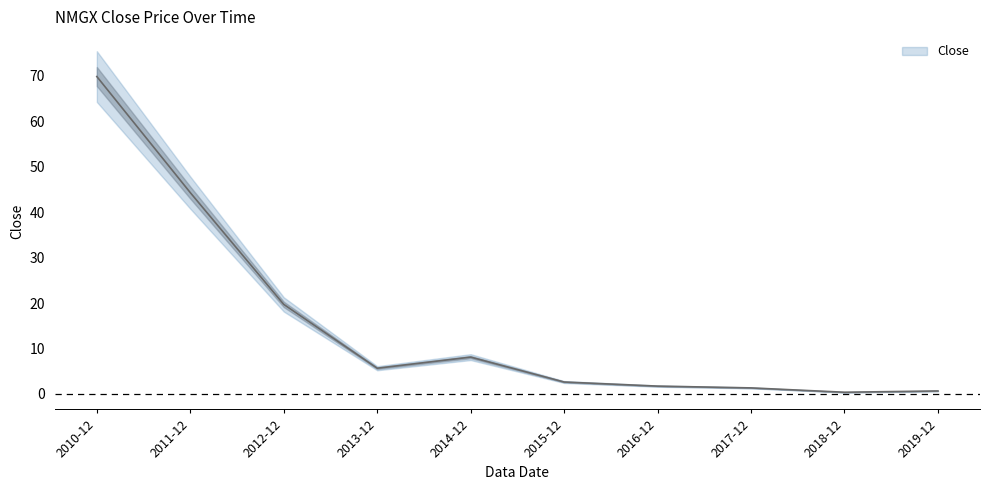

The value at 2013-12 is 8.2. True or false?

False